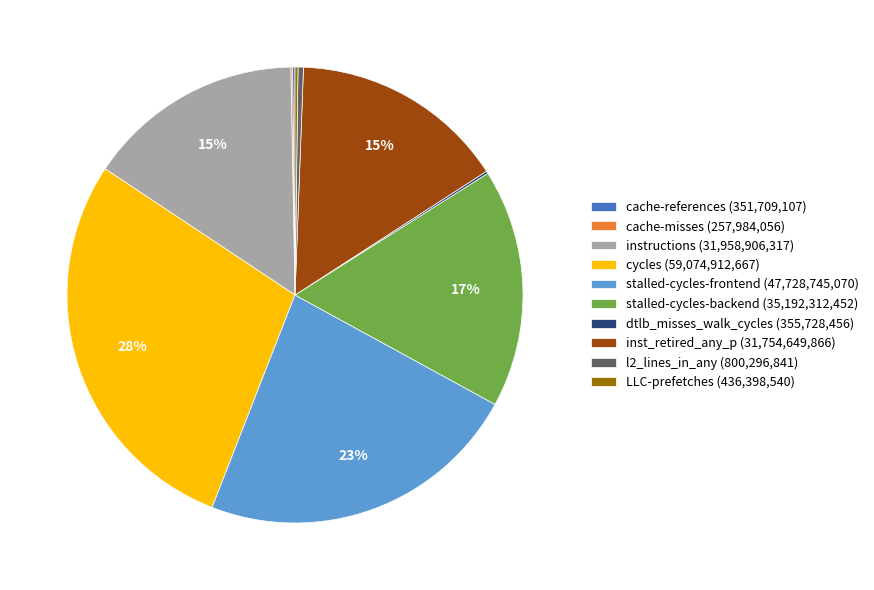

What is the ratio of the value at stalled-cycles-frontend (47,728,745,070) to the value at instructions (31,958,906,317)?

1.5